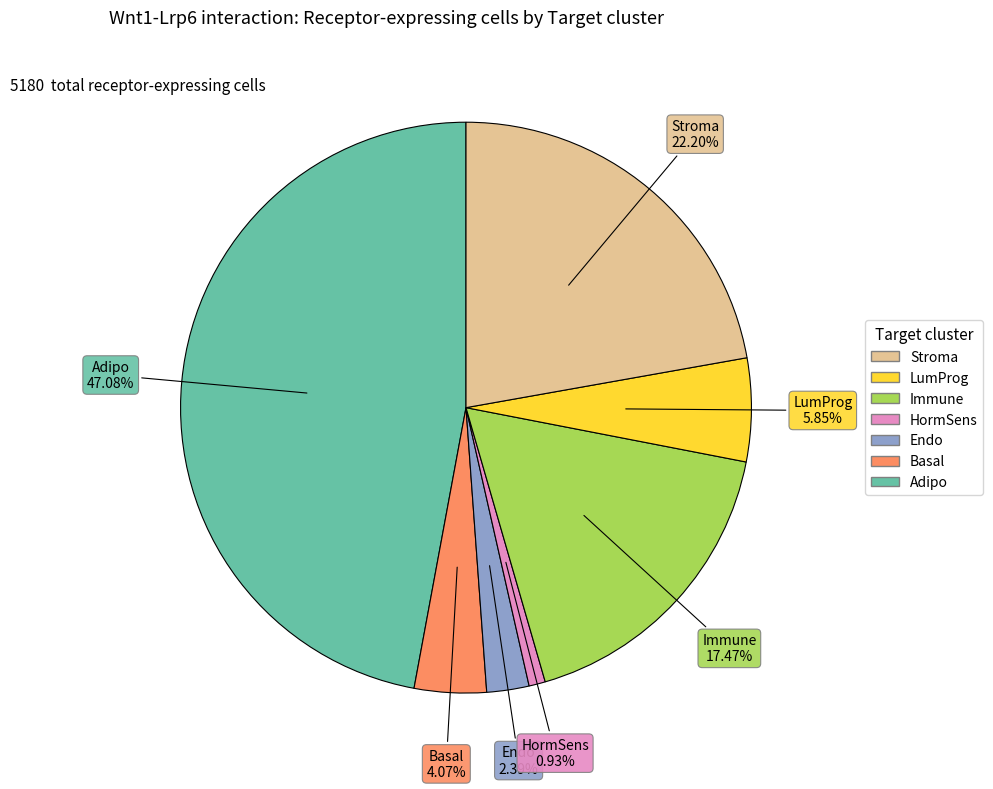

Is there a majority slice in this chart?

No